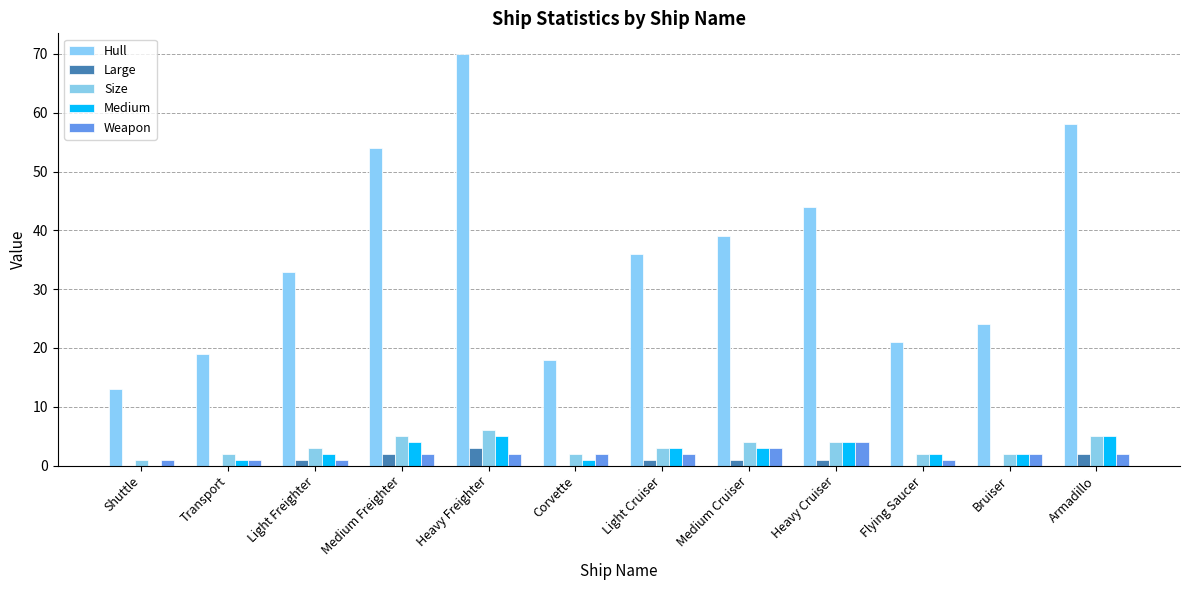

At which label does Large reach its peak?

Heavy Freighter